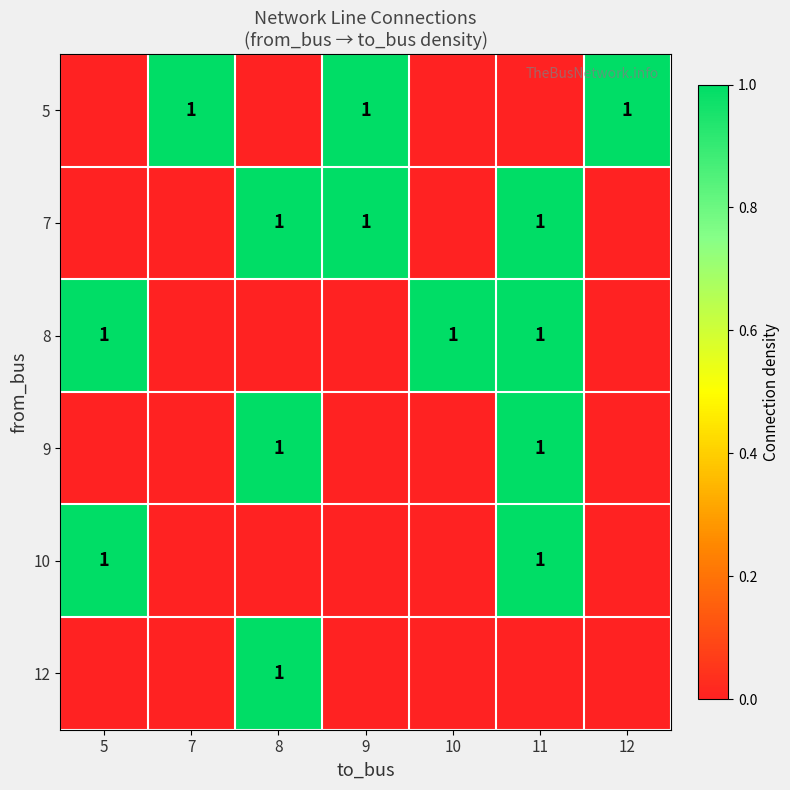

The 10 series shows 2 at 5. True or false?

False